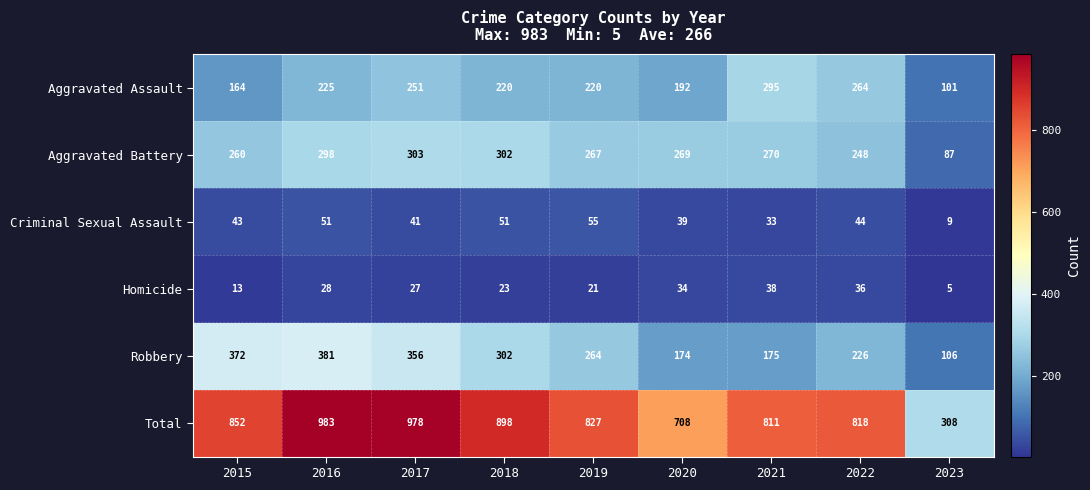

Which series has the largest range (max minus min)?

Total